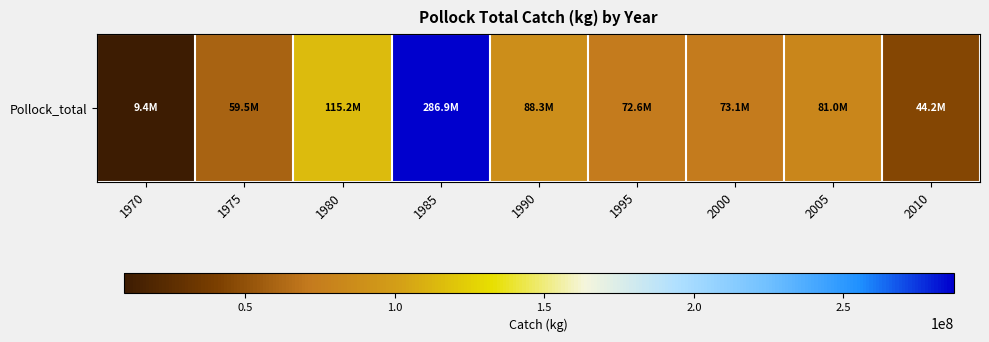

What is the difference between the maximum and minimum values?

277521114.4